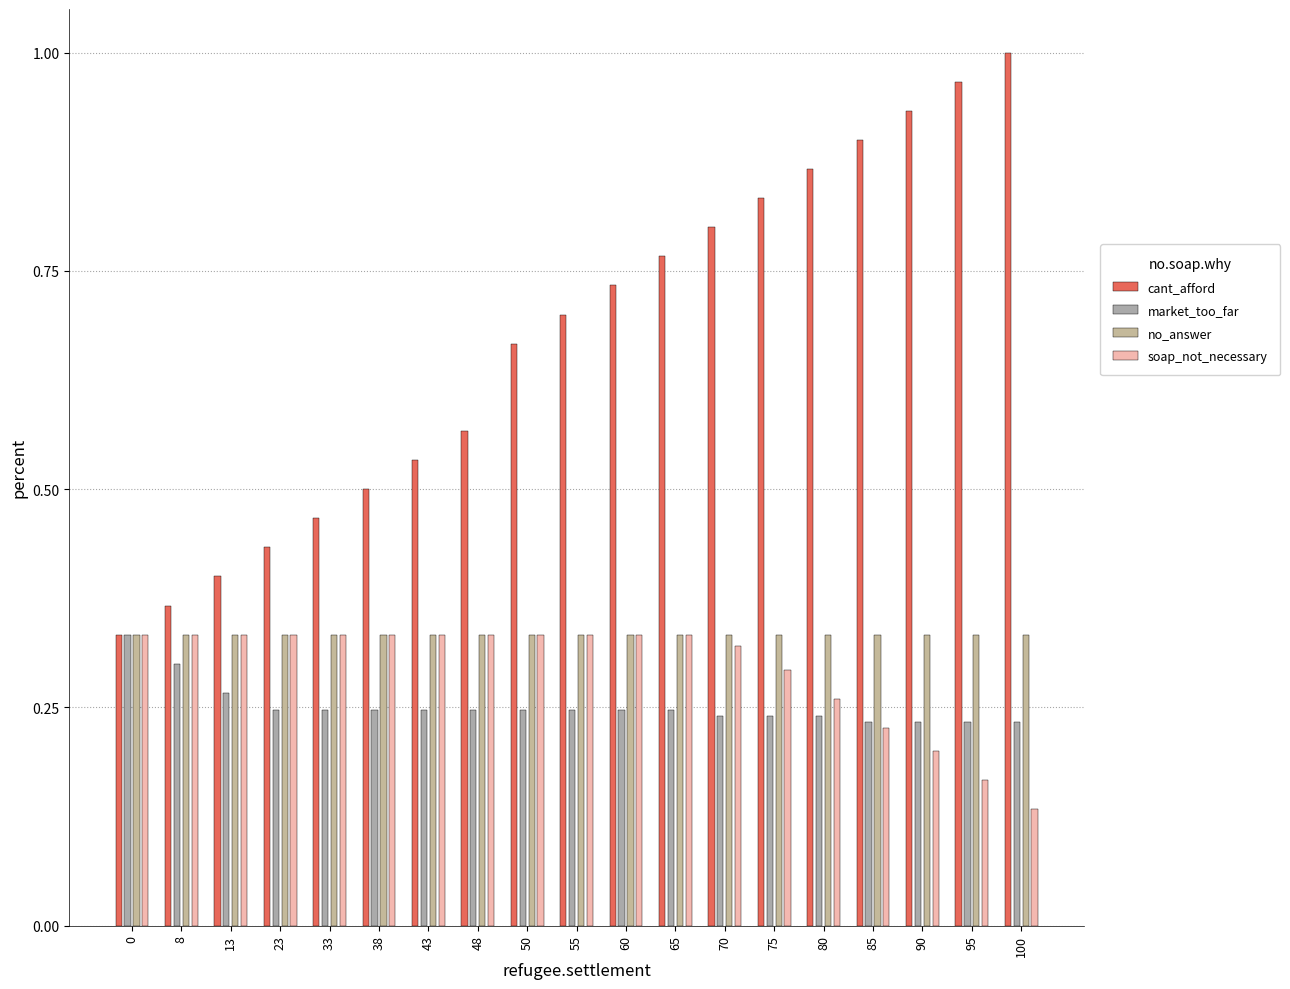

Reading right to left, list all the values displayed in this chart.

col_2: 100=1.0	95=1.0	90=0.9	85=0.9	80=0.9	75=0.8	70=0.8	65=0.8	60=0.7	55=0.7	50=0.7	48=0.6	43=0.5	38=0.5	33=0.5	23=0.4	13=0.4	8=0.4	0=0.3
col_0: 100=0.2	95=0.2	90=0.2	85=0.2	80=0.2	75=0.2	70=0.2	65=0.2	60=0.2	55=0.2	50=0.2	48=0.2	43=0.2	38=0.2	33=0.2	23=0.2	13=0.3	8=0.3	0=0.3
col_4: 100=0.3	95=0.3	90=0.3	85=0.3	80=0.3	75=0.3	70=0.3	65=0.3	60=0.3	55=0.3	50=0.3	48=0.3	43=0.3	38=0.3	33=0.3	23=0.3	13=0.3	8=0.3	0=0.3
col_3: 100=0.1	95=0.2	90=0.2	85=0.2	80=0.3	75=0.3	70=0.3	65=0.3	60=0.3	55=0.3	50=0.3	48=0.3	43=0.3	38=0.3	33=0.3	23=0.3	13=0.3	8=0.3	0=0.3